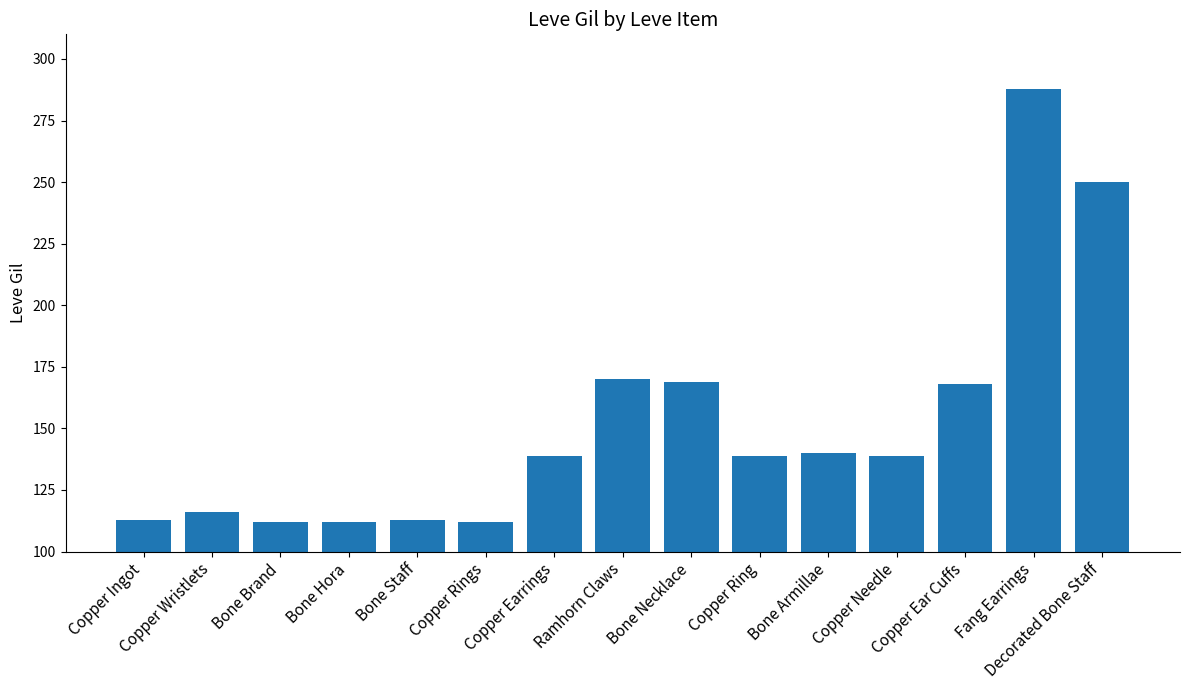

Approximately how many times larger is the value at Copper Ring compared to Copper Rings?

1.2